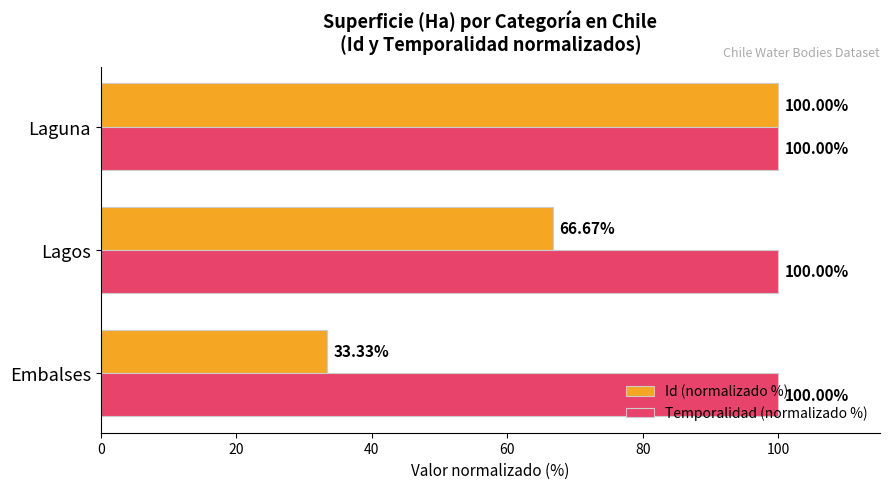

Which category has the lowest value in the Id (normalizado %) series?

Embalses